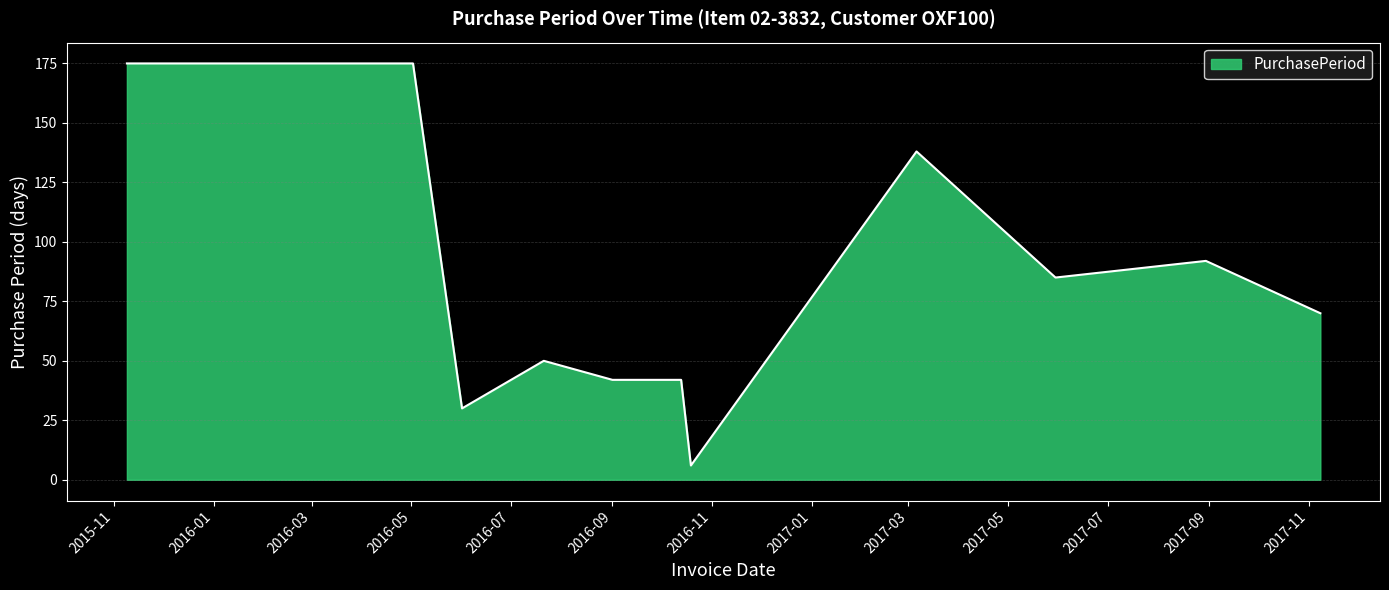

What is the difference between the maximum and minimum values?

169